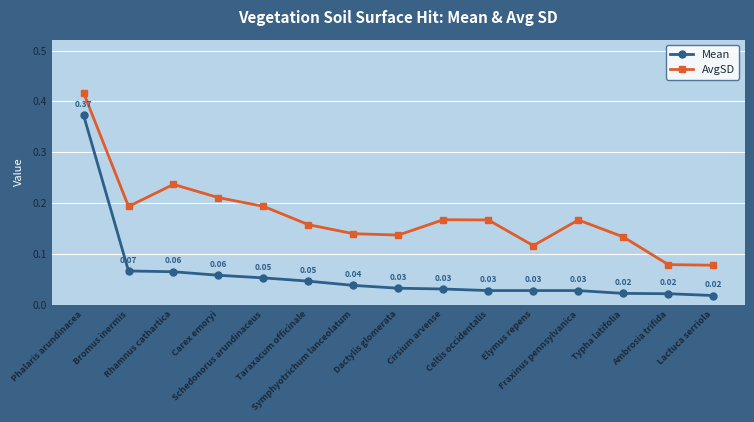

How many lines are shown in the chart?

2